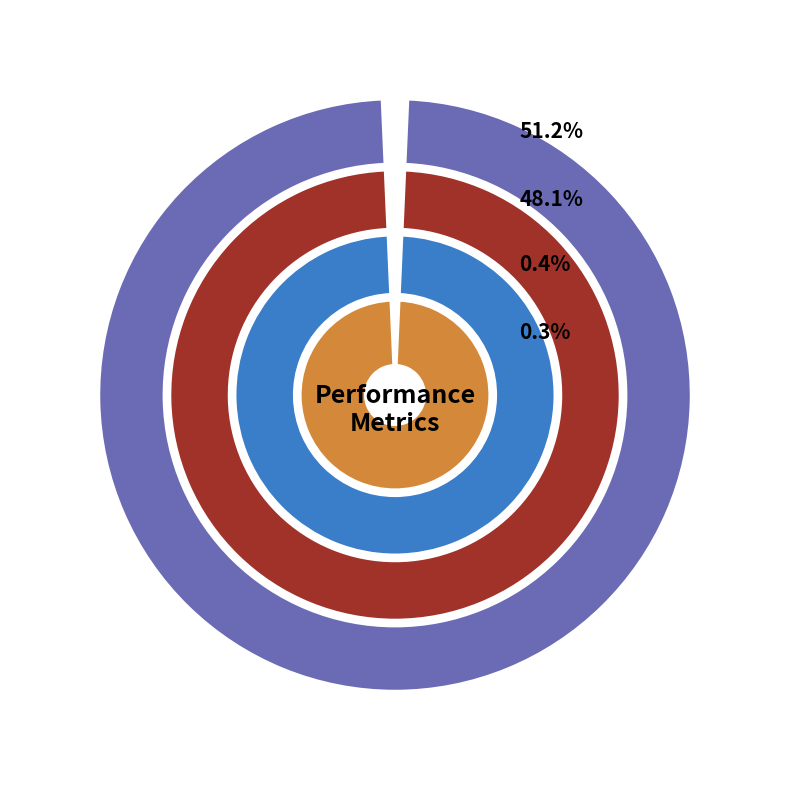

Which slice is the smallest?

MSE